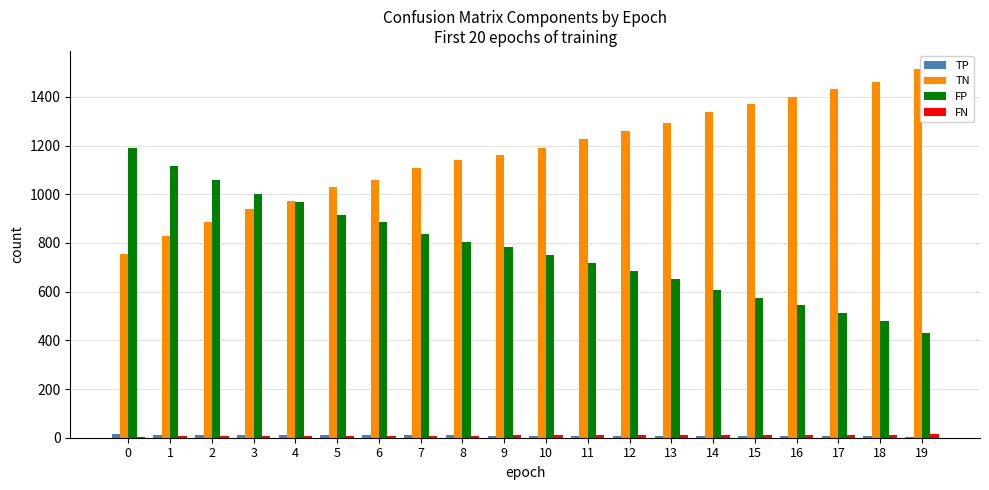

What is the minimum value for TN?

753